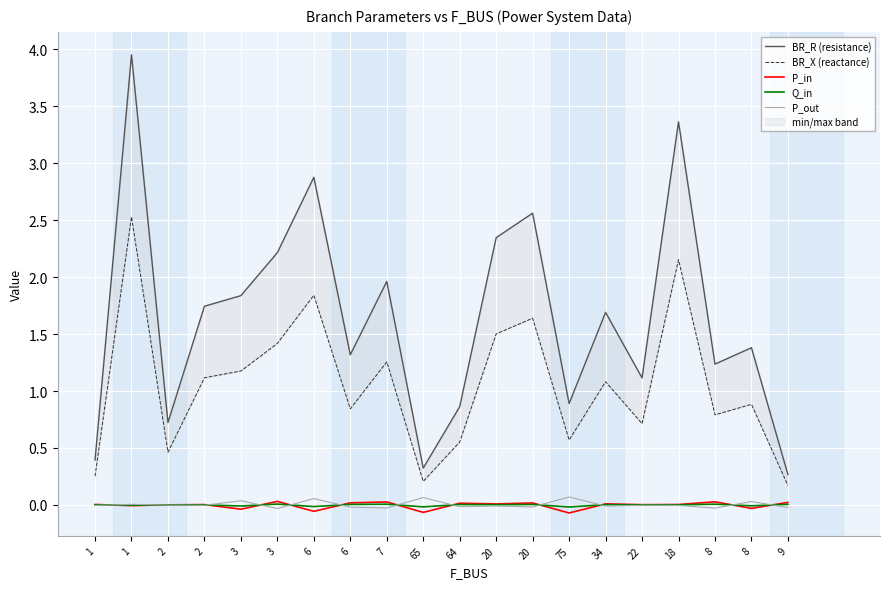

What is the maximum value shown in the chart?

4.0